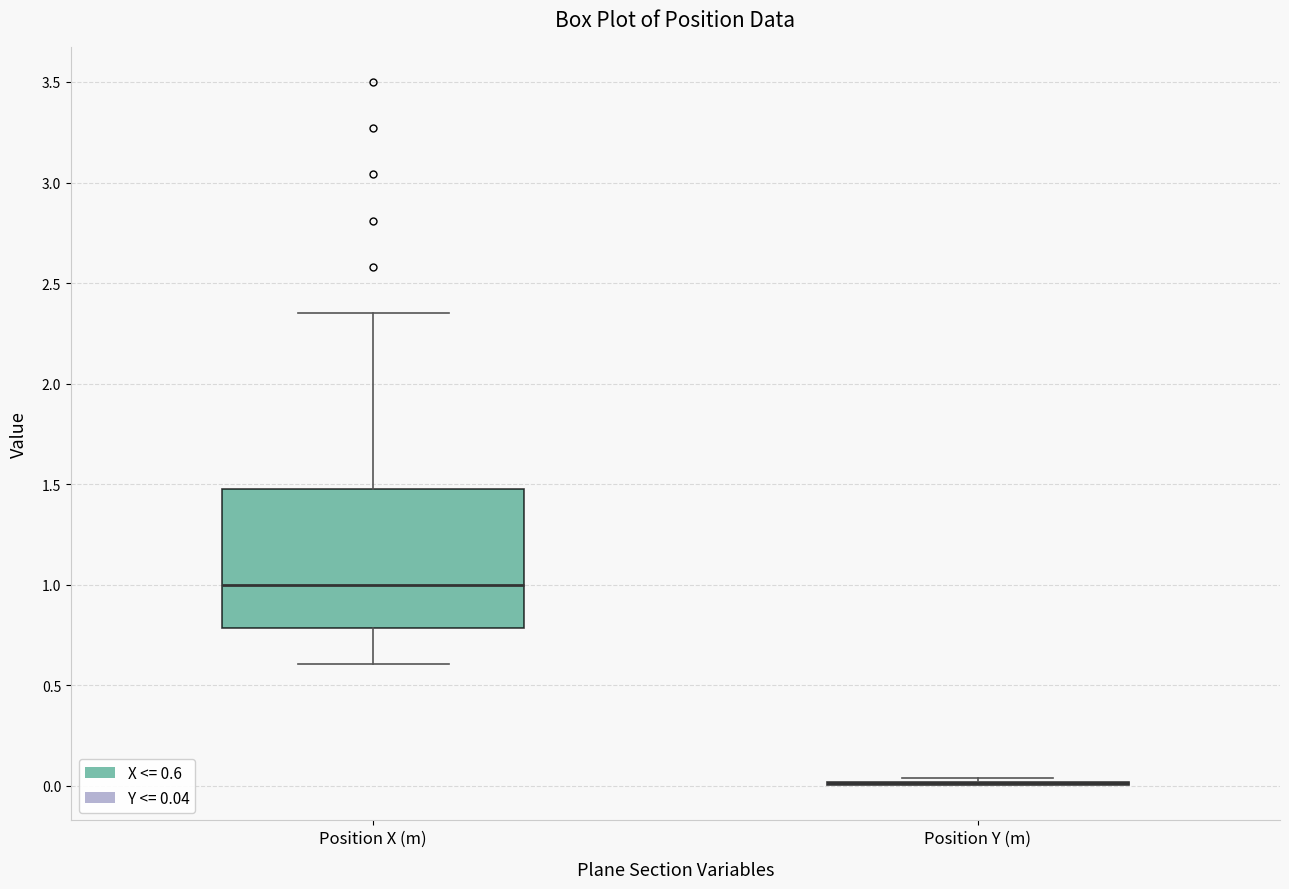

Reading left to right, read every box against the y-axis: the position of its median line, the range the box covers, and the ends of its whiskers. The values are not printed on the chart, so give them approximately, as read against the axis.

Position X (m): median 1.00, box 0.80 to 1.50, whiskers 0.60 to 2.35
Position Y (m): box collapsed to a line at 0.00, whiskers 0.00 to 0.05